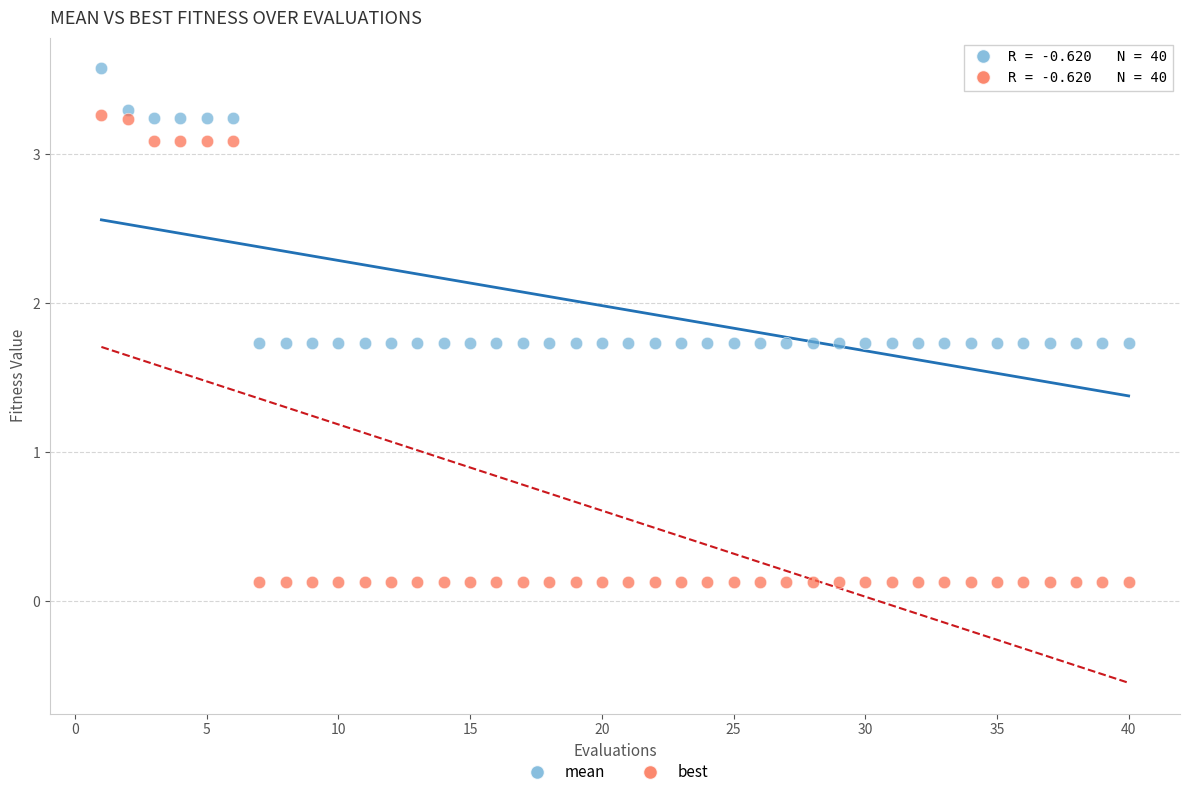

Across all data points, what is the range of Y values (max minus min)?

3.4